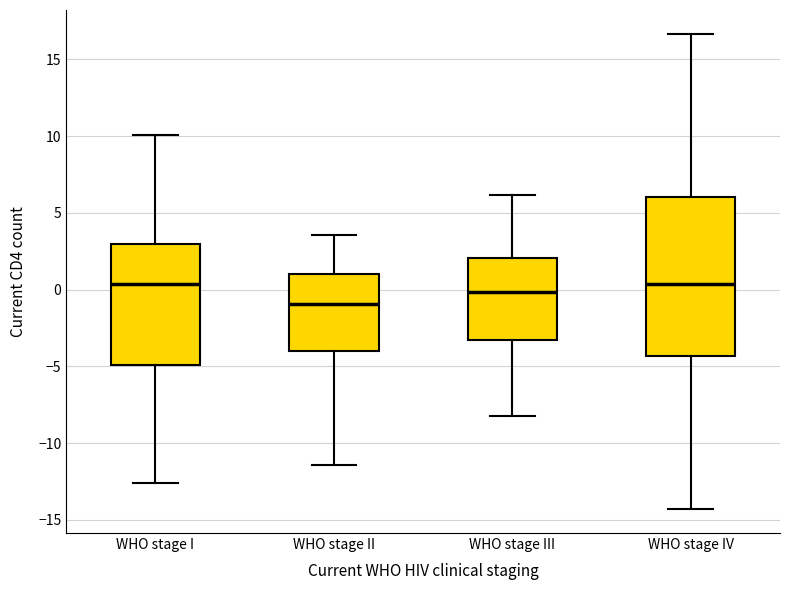

Which box's median line is the lowest?

WHO stage II